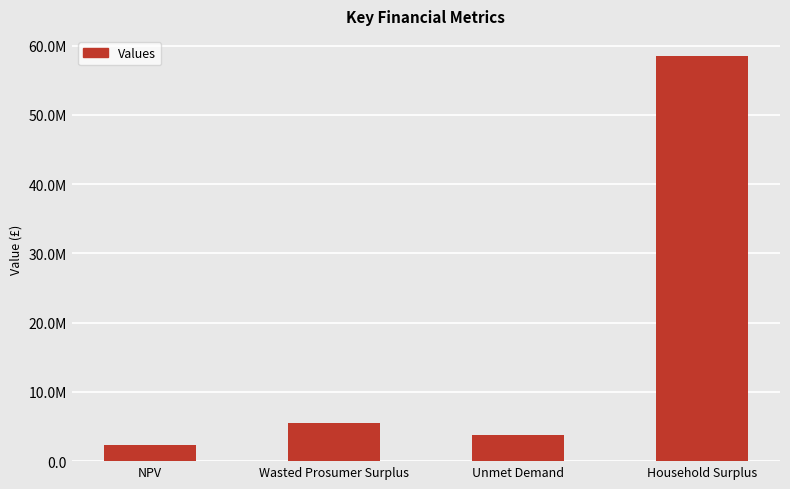

Which label corresponds to the largest value in the chart?

Household Surplus